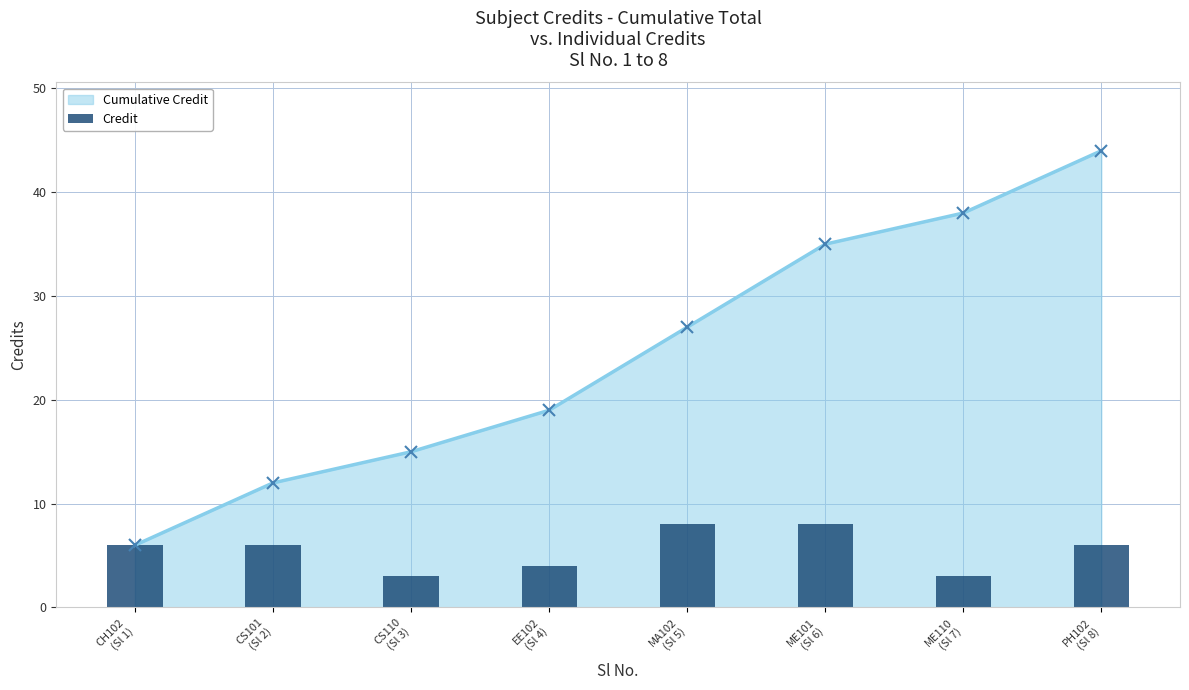

Does the chart contain any negative values?

No